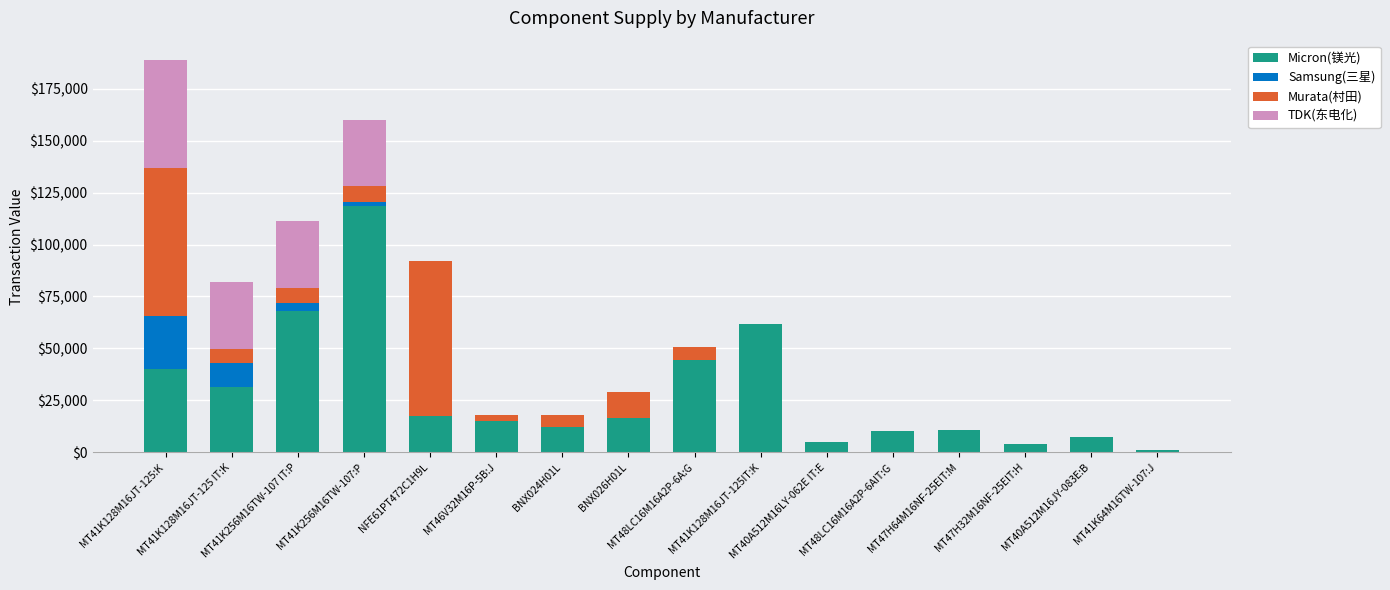

What is the maximum value for Micron(镁光)?

118490